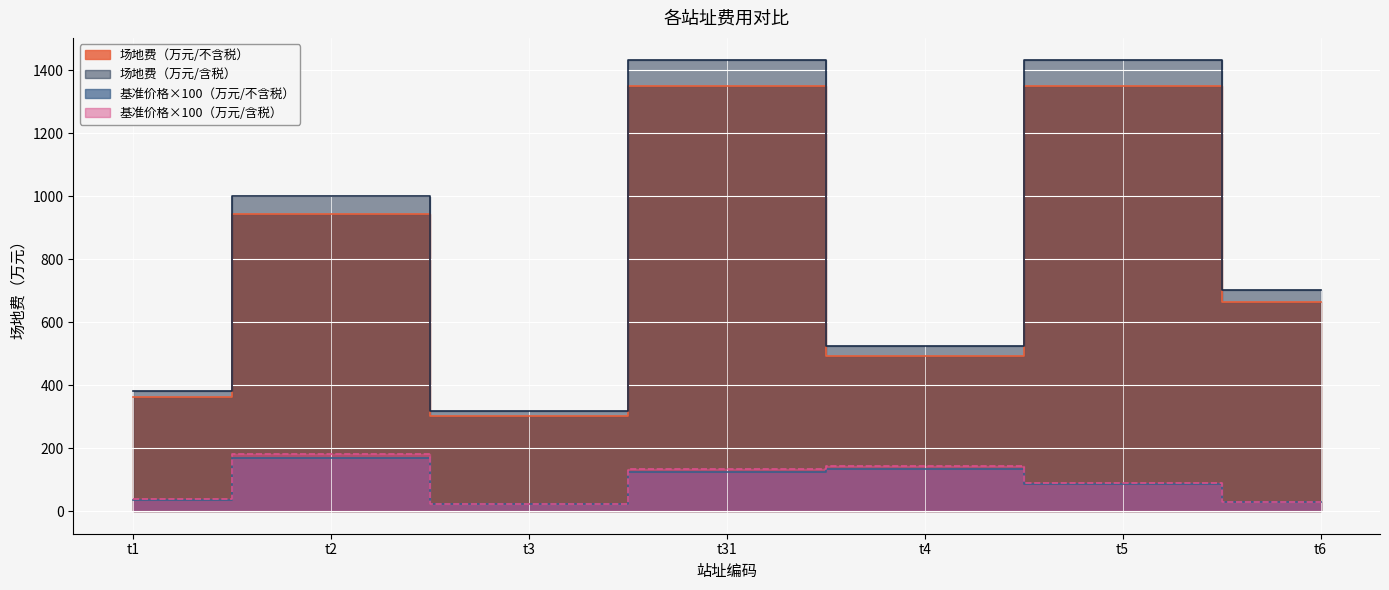

Reading right to left, list all the values displayed in this chart.

基准价格（万元/不含税）: 27.9	85.6	134.9	125.7	21.4	170.0	36.4
基准价格（万元/含税）: 29.5	90.7	143.0	133.2	22.7	180.2	38.6
场地费（万元/不含税）: 663.0	1350.0	494.0	1350.0	301.0	945.0	361.0
场地费（万元/含税）: 702.0	1431.0	524.0	1431.0	319.0	1001.0	383.0